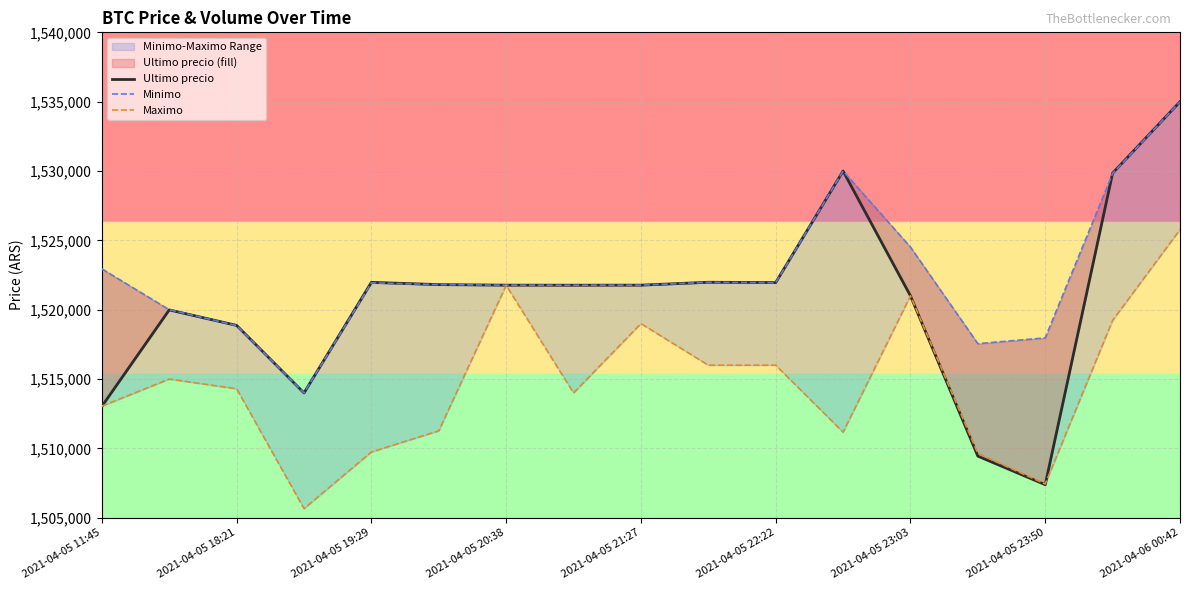

Which series has the widest spread of values?

Ultimo precio